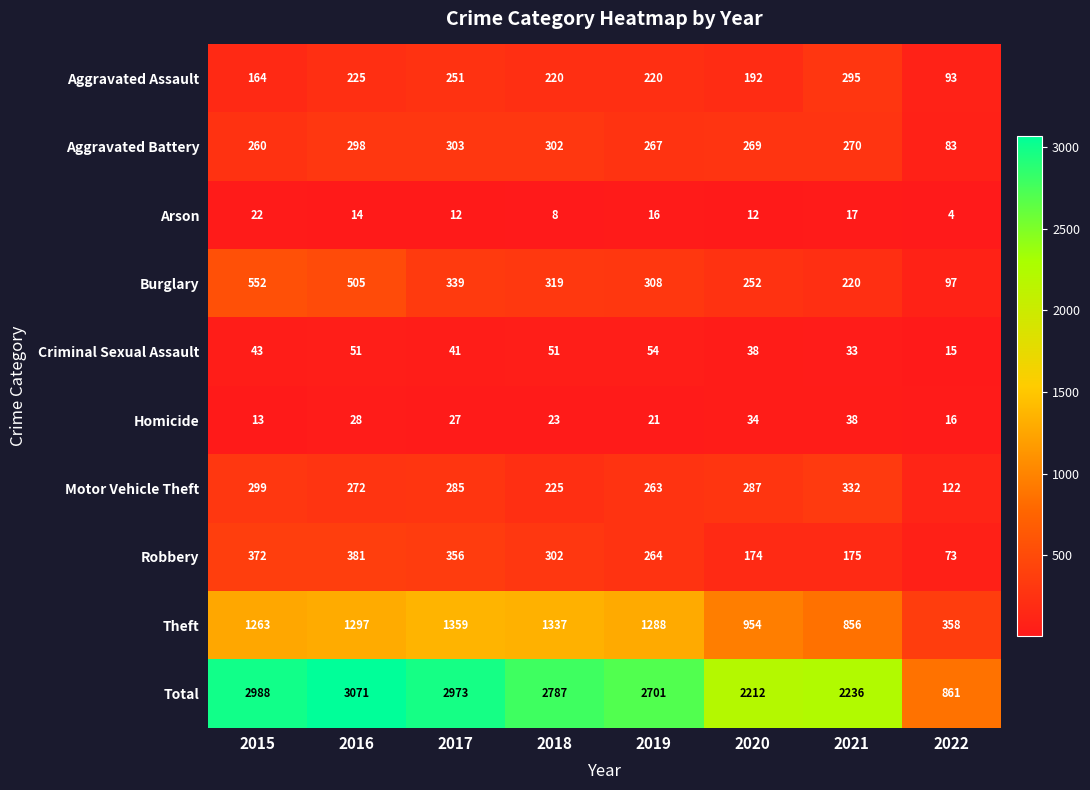

Which series has the widest spread of values?

Total